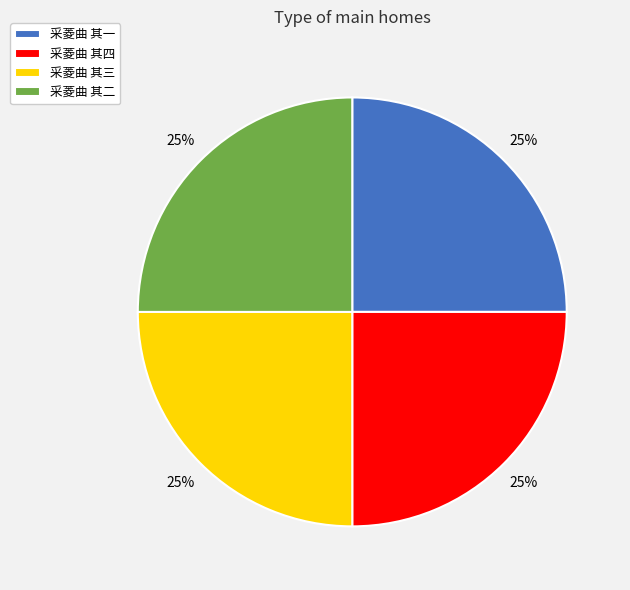

To the nearest percent, what percentage of the pie is 采菱曲 其二?

25%